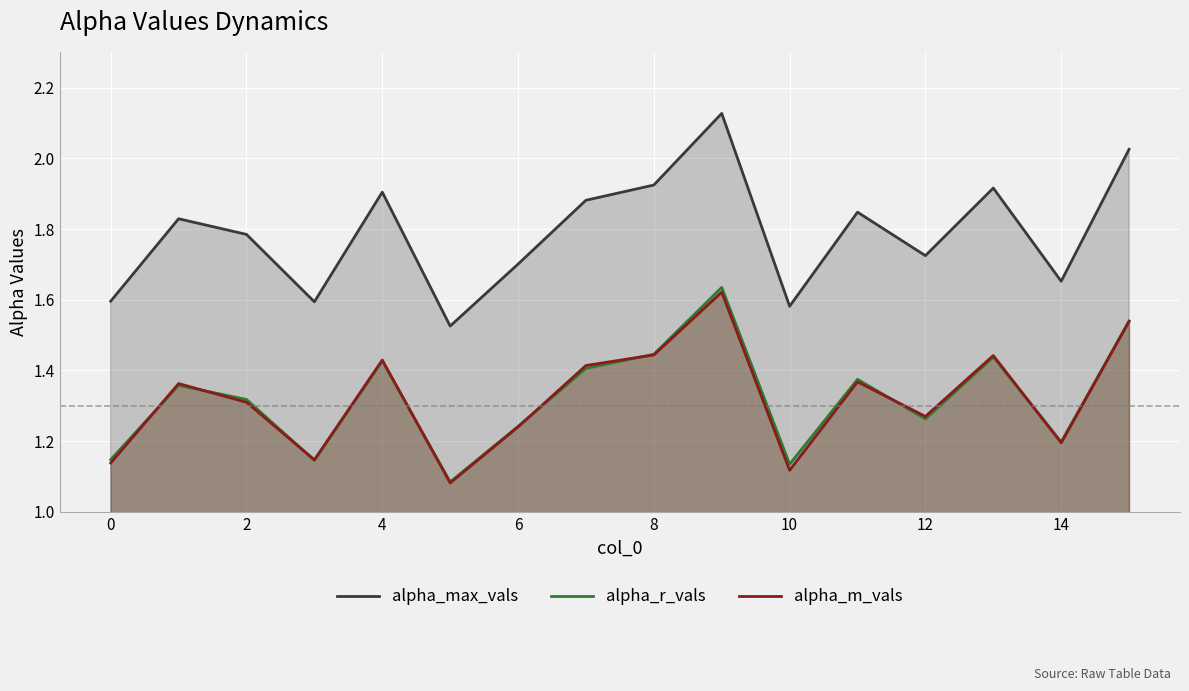

Which series changed the most between 2 and 6?

alpha_max_vals